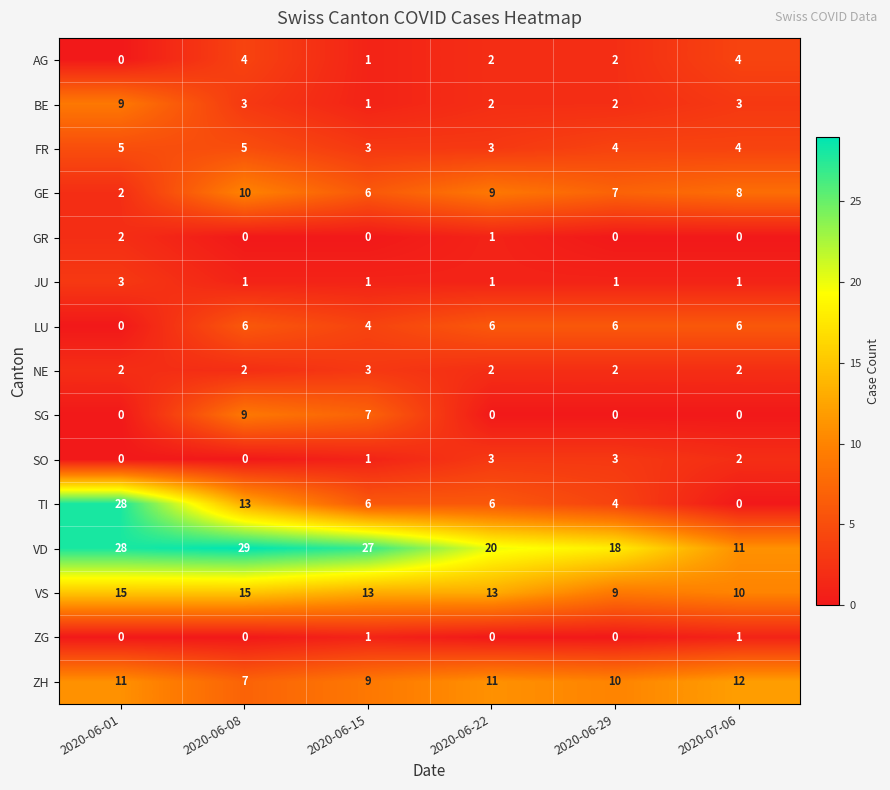

Is the value of AG at 2020-06-29 greater than the value of SO at 2020-06-22?

No